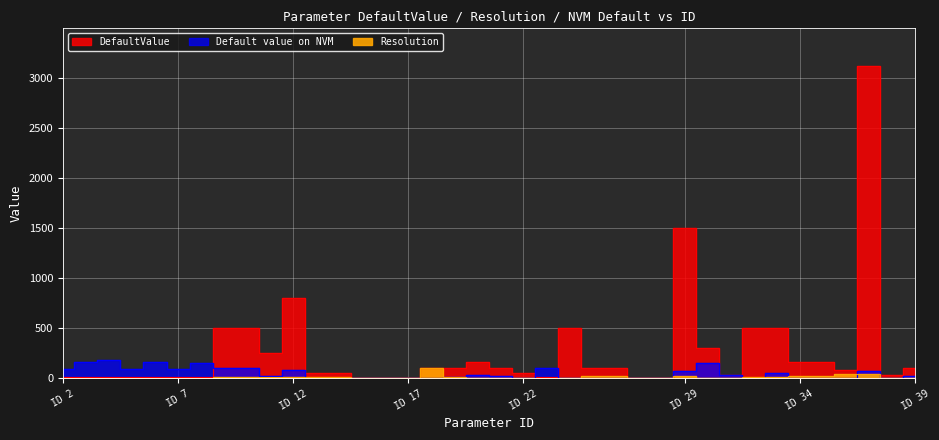

Which has a higher value, 17 or 32?

32